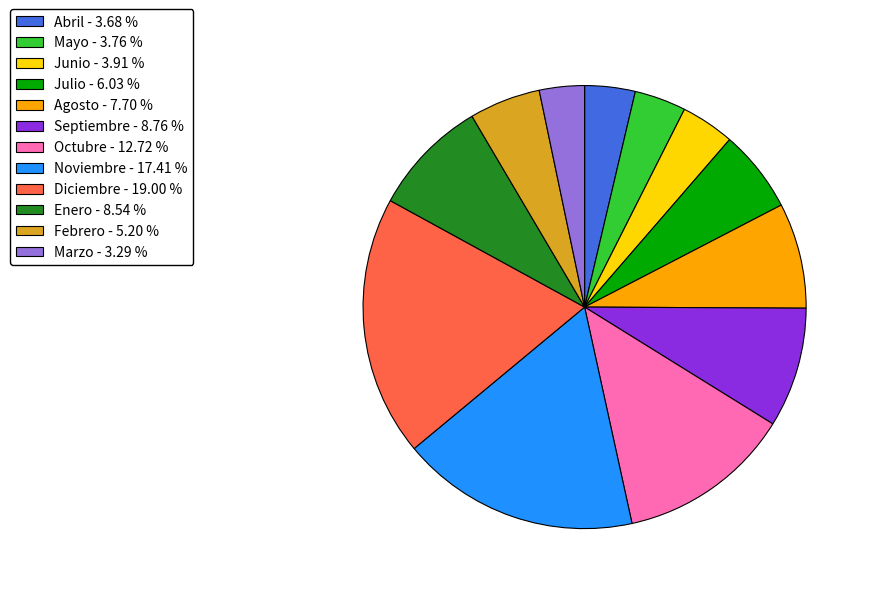

Is it true that Mayo is 4% of the pie?

True